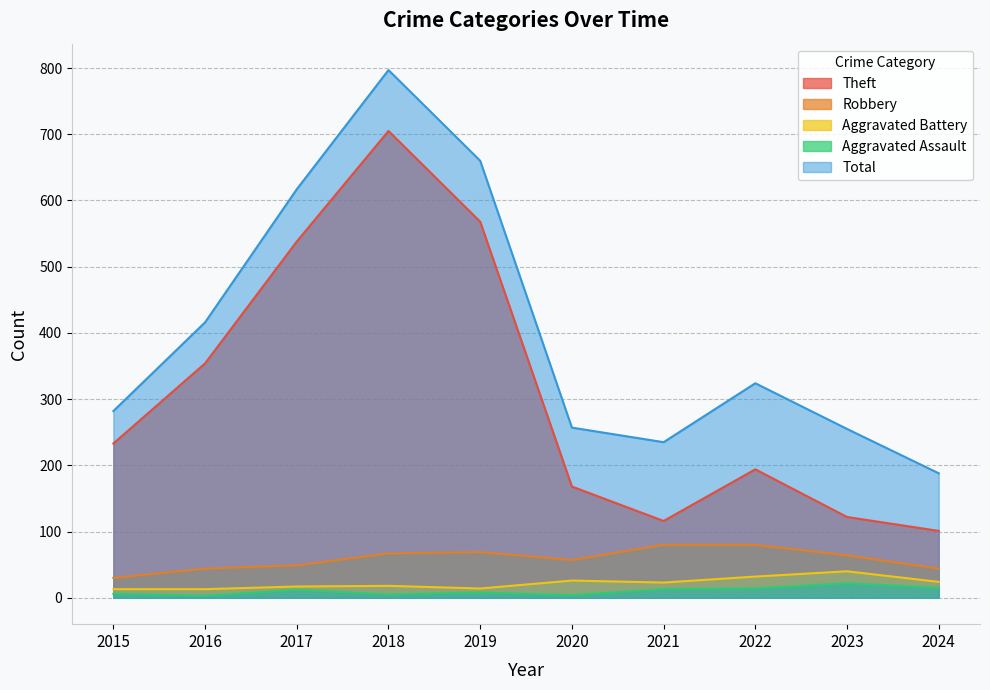

What is the difference between the maximum and minimum values in the Aggravated Assault series?

19